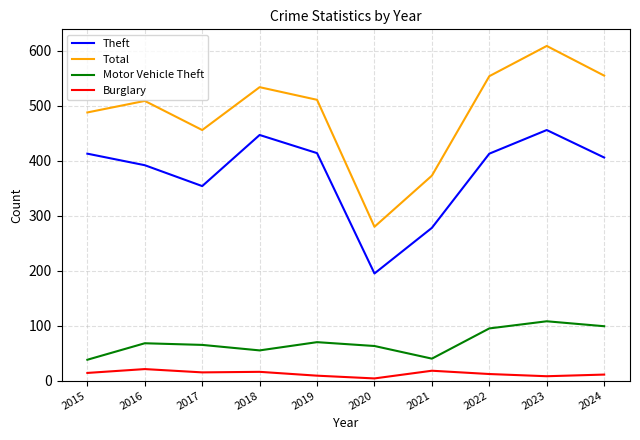

True or false: Burglary and Motor Vehicle Theft intersect in this chart.

False